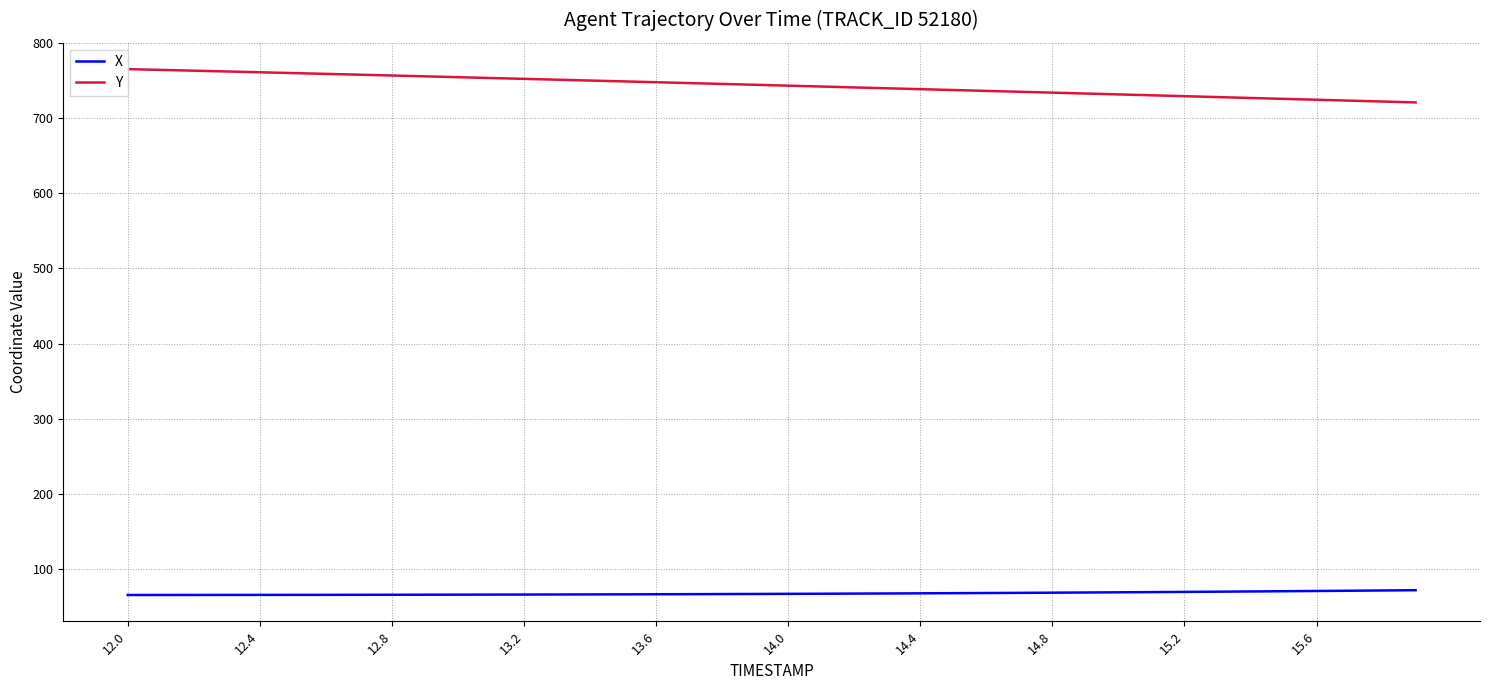

At which category is the sum across all series the highest?

12.0